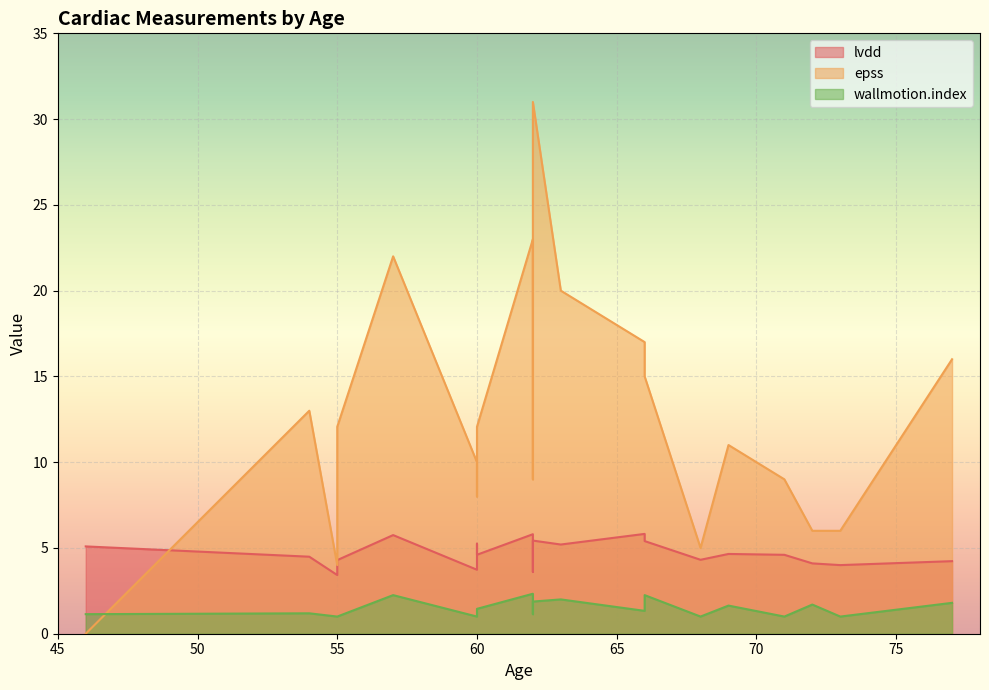

True or false: wallmotion.index and epss cross at least once.

True